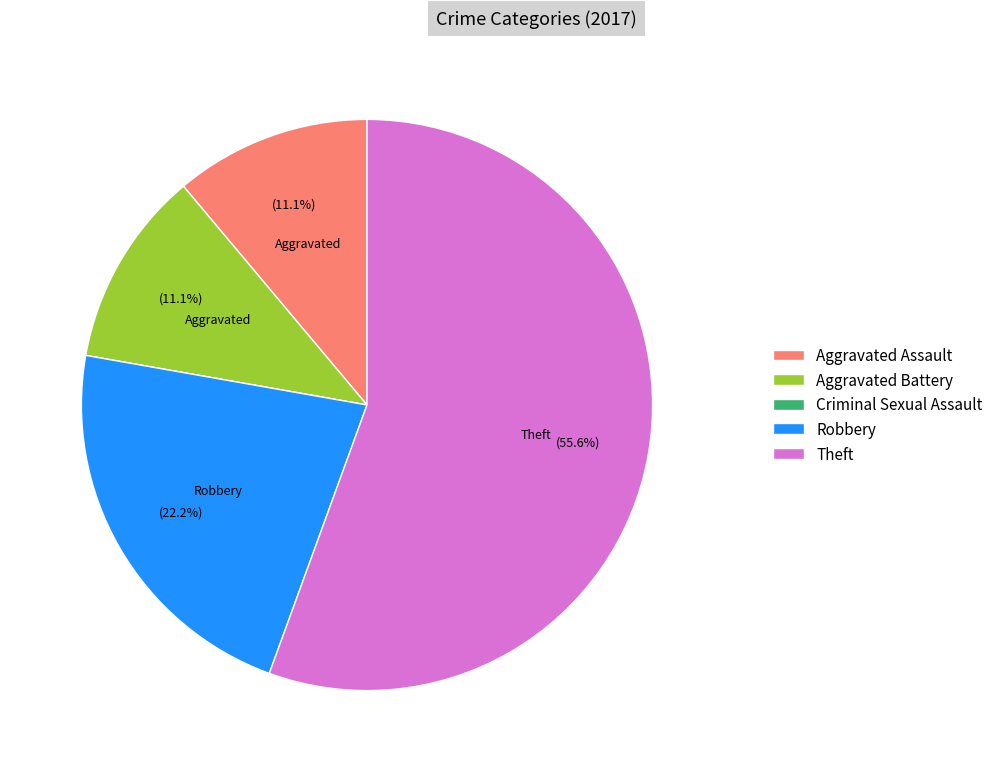

To the nearest percent, what is the average slice percentage?

20%